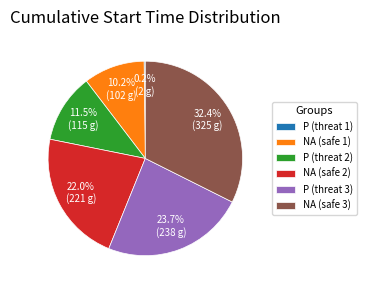

Which has a higher value, NA (safe 3) or NA (safe 2)?

NA (safe 3)